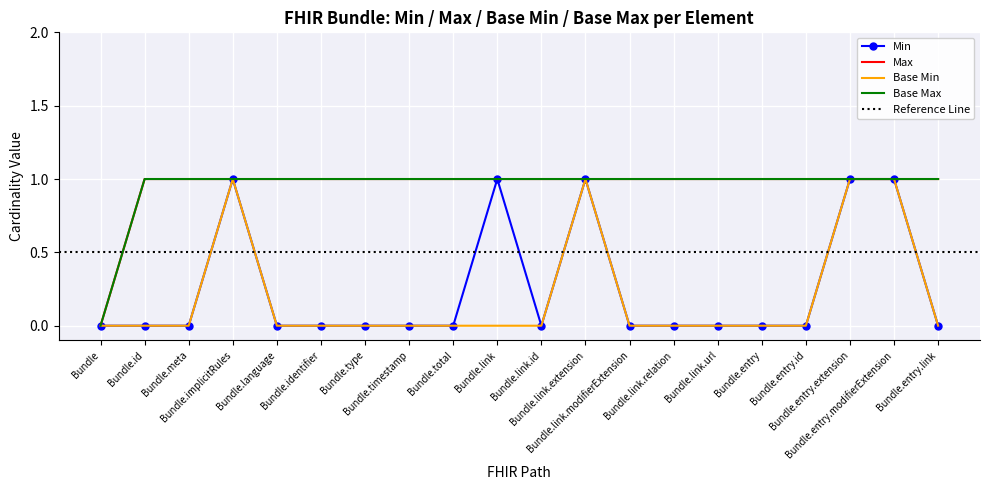

In Min, how many points are higher than both neighbors (excluding endpoints)?

3